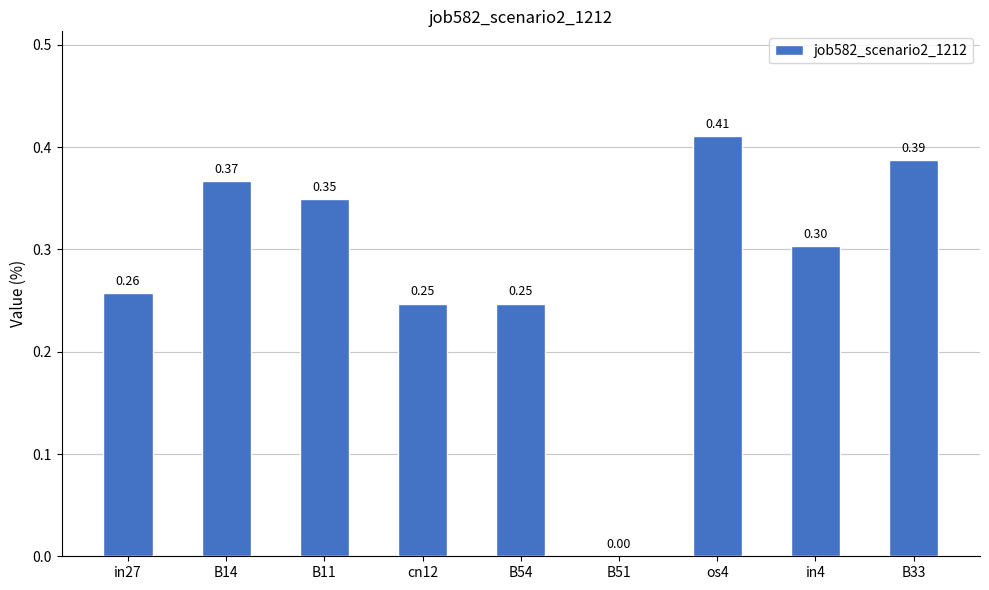

How many positive values are there?

8